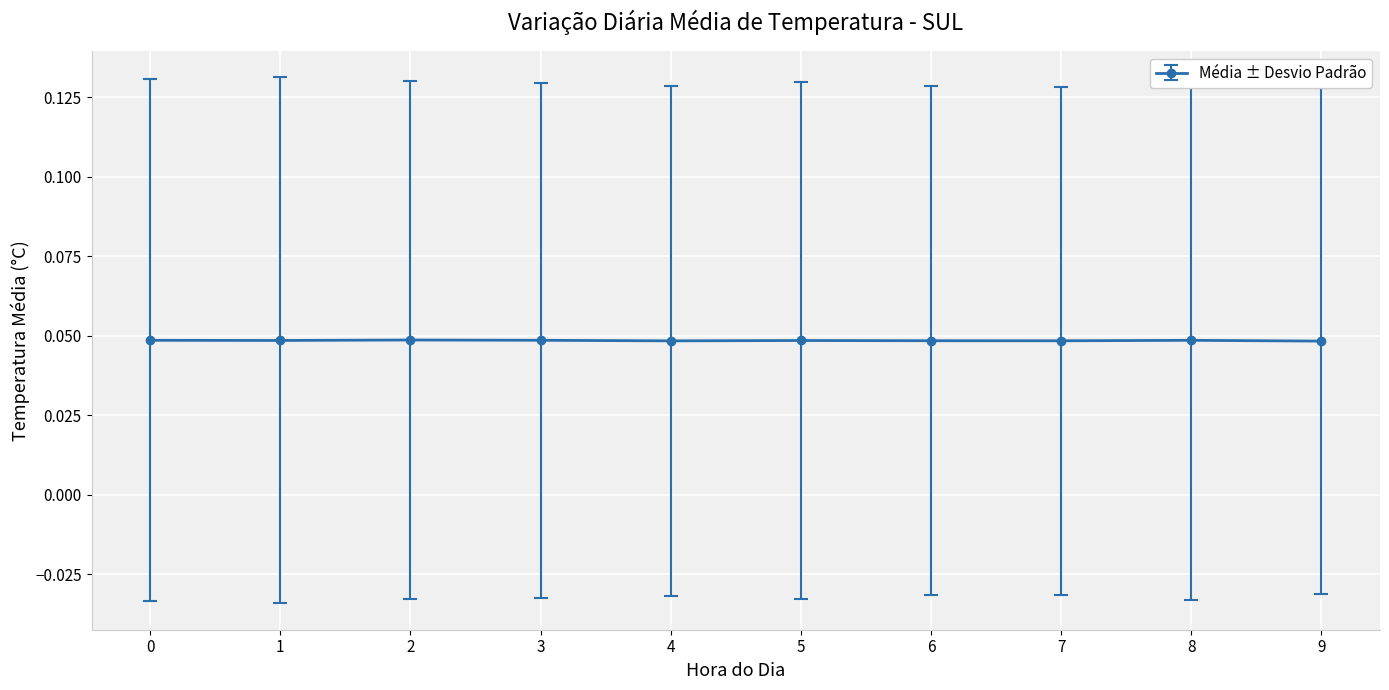

Is this an area chart (filled region under the line)?

No